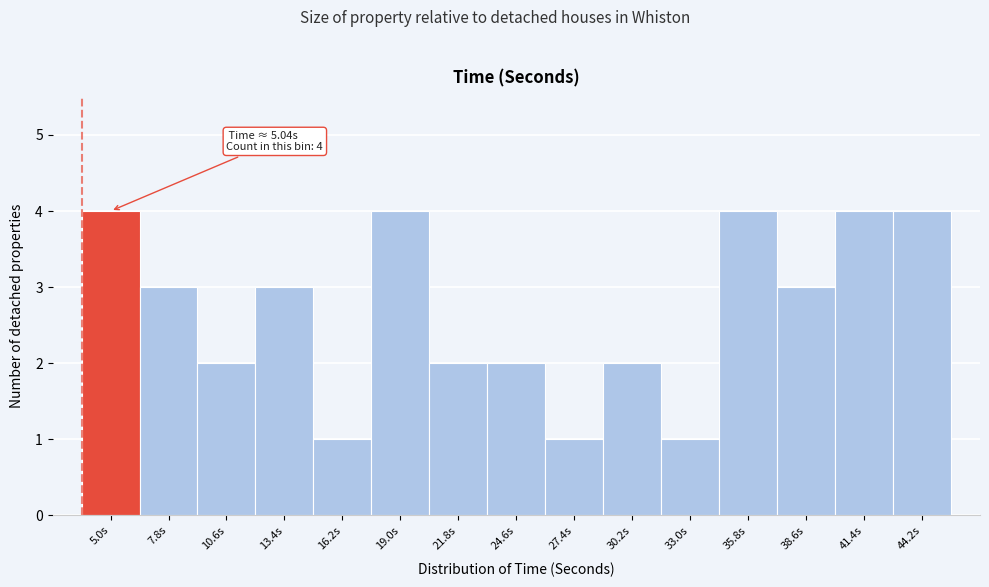

Reading left to right, transcribe all the data shown in this chart.

5.0s=4	7.8s=3	10.6s=2	13.4s=3	16.2s=1	19.0s=4	21.8s=2	24.6s=2	27.4s=1	30.2s=2	33.0s=1	35.8s=4	38.6s=3	41.4s=4	44.2s=4